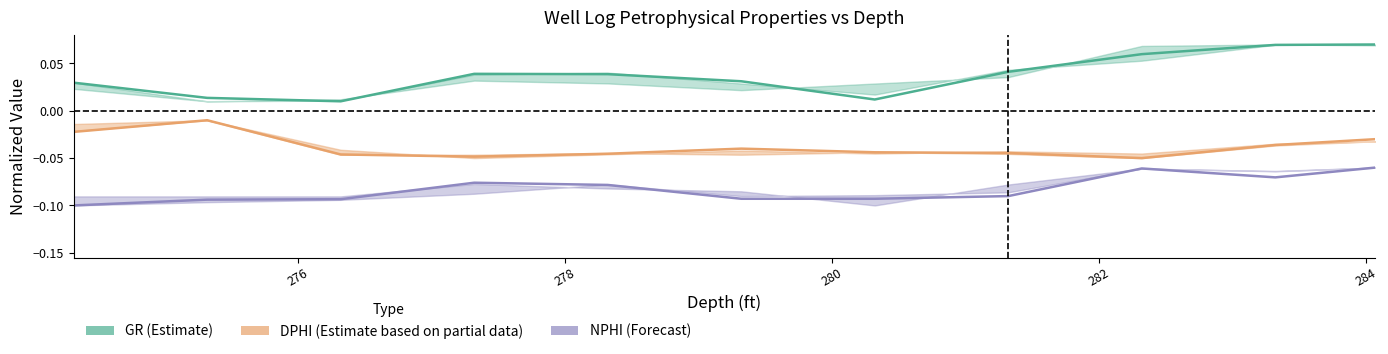

What is the average value of the NPHI (Forecast) series?

-0.1